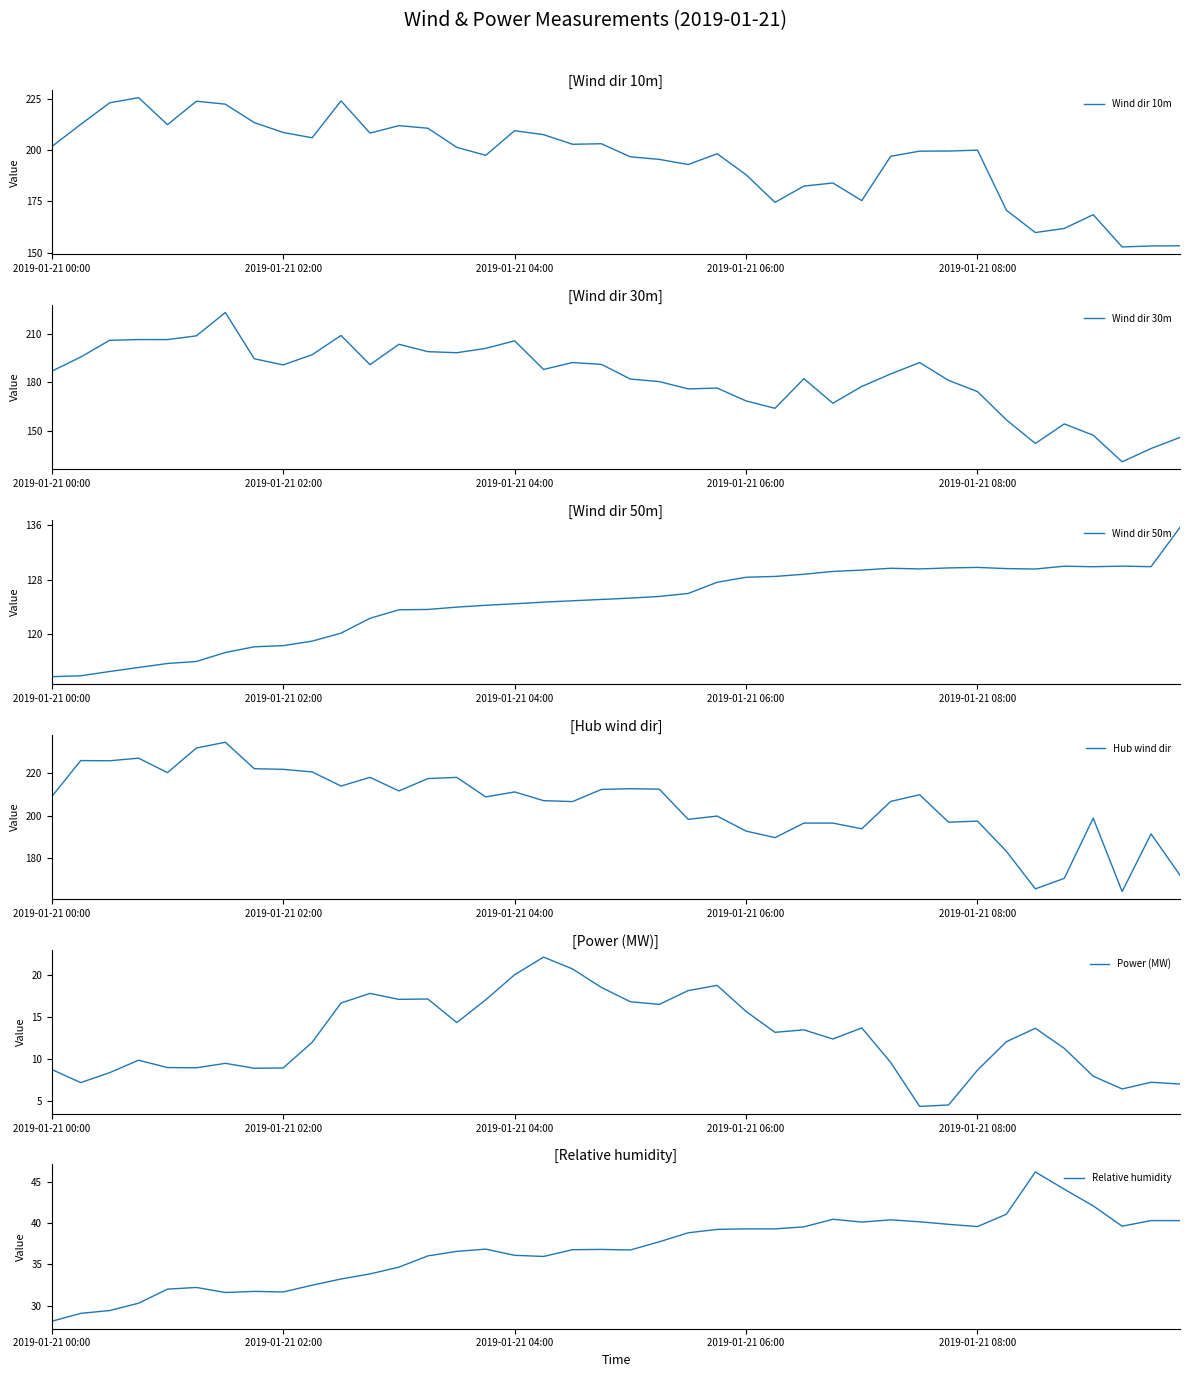

After their last crossing, which series has the higher values: Wind dir 30m or Wind dir 10m?

Wind dir 10m